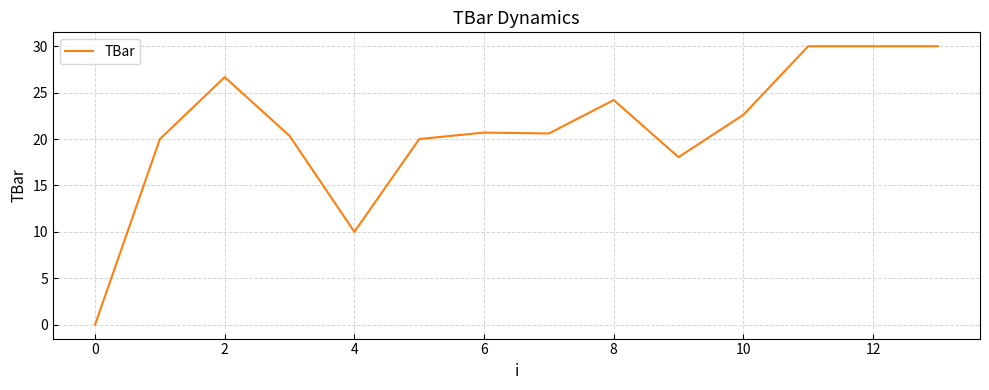

What is the difference between the maximum and minimum values?

30.0